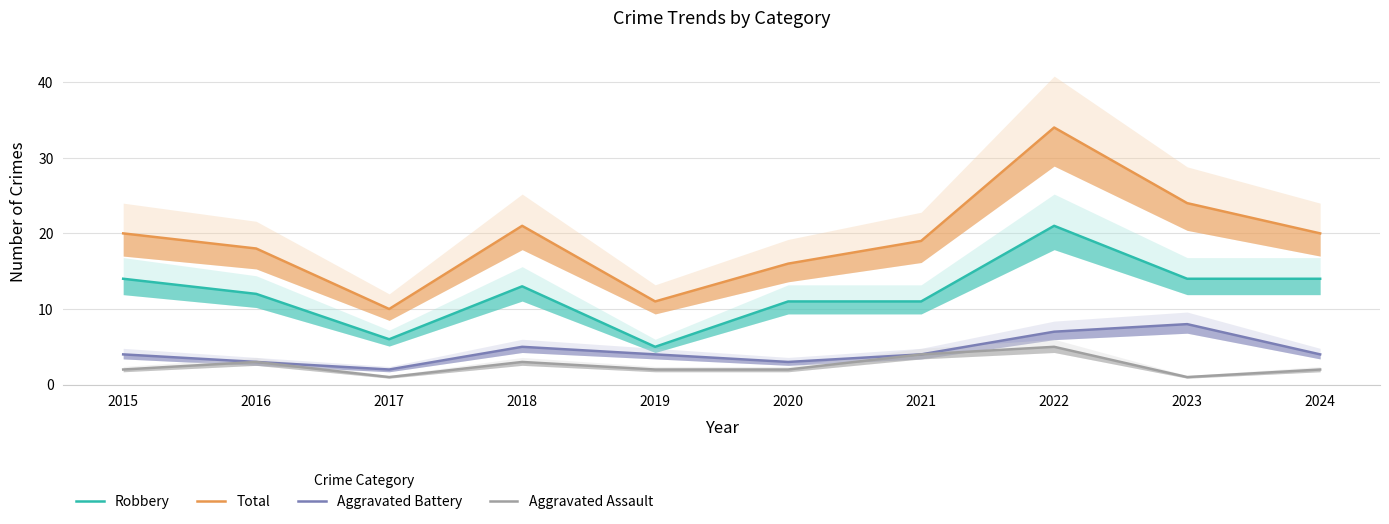

At which label does Robbery first exceed 13?

2015